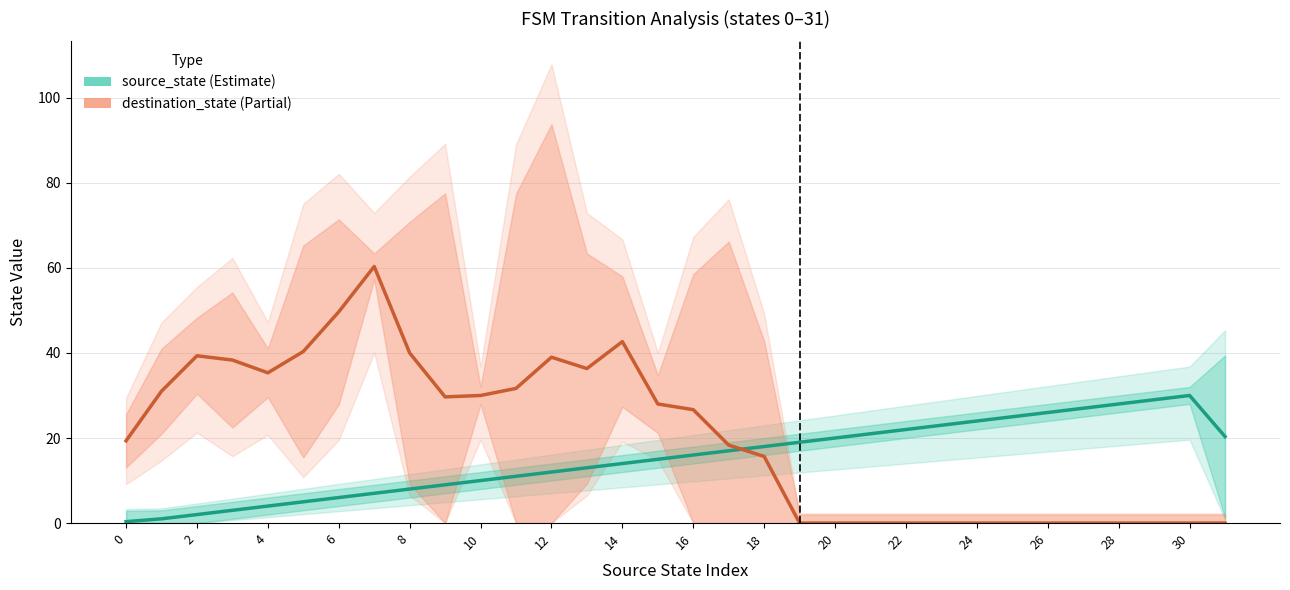

Which series has the largest total across all categories?

destination_state